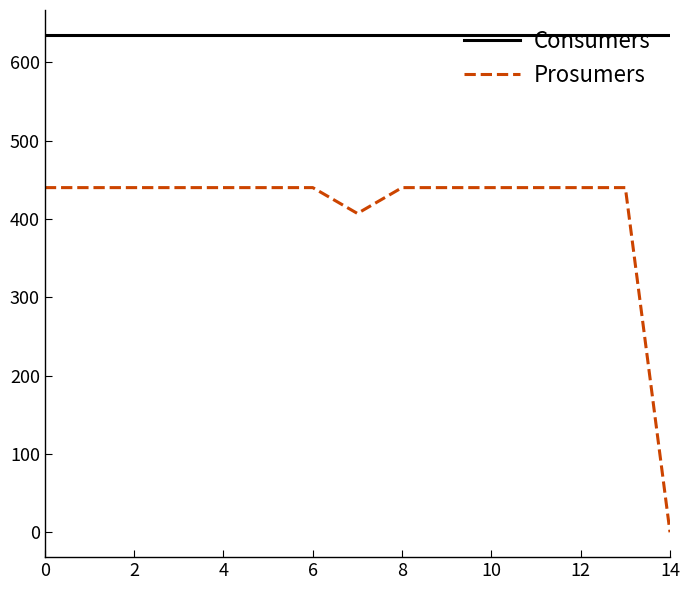

Reading left to right, what are all the values shown in this chart?

Consumers: 635	635	635	635	635	635	635	635	635	635	635	635	635	635	635
Prosumers: 440	440	440	440	440	440	440	407	440	440	440	440	440	440	0